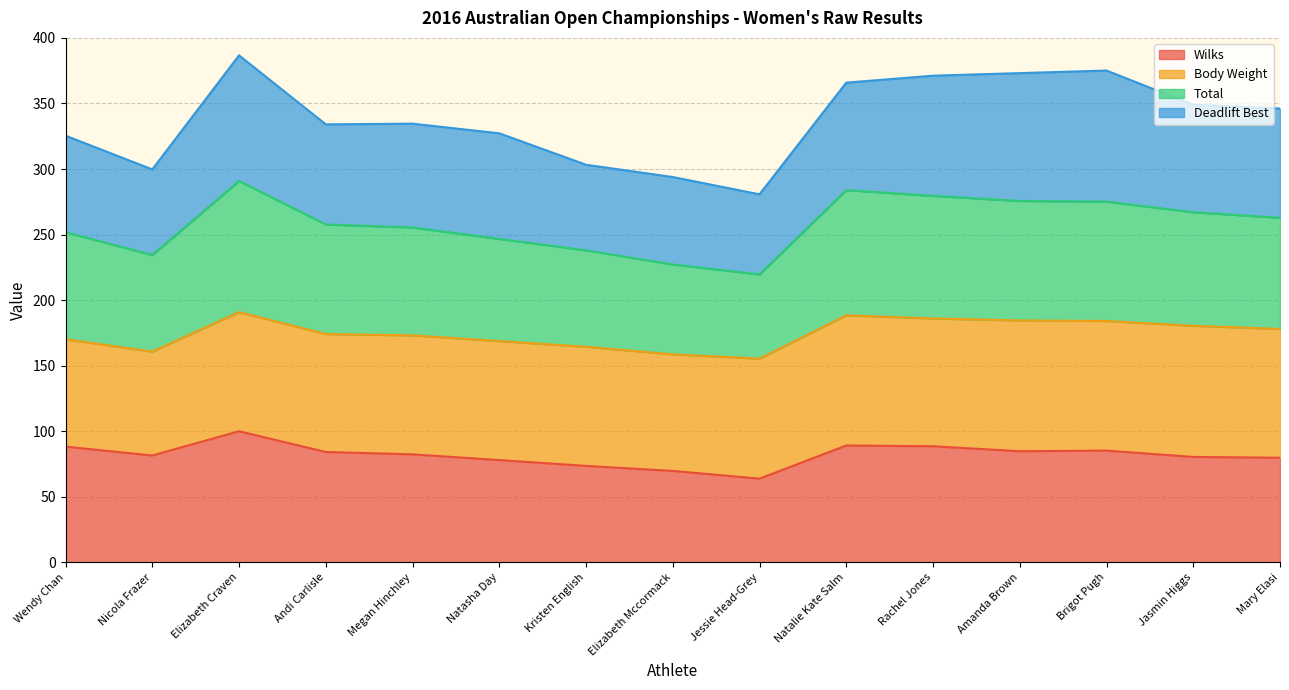

Which category has the highest value in the Wilks series?

Elizabeth Craven